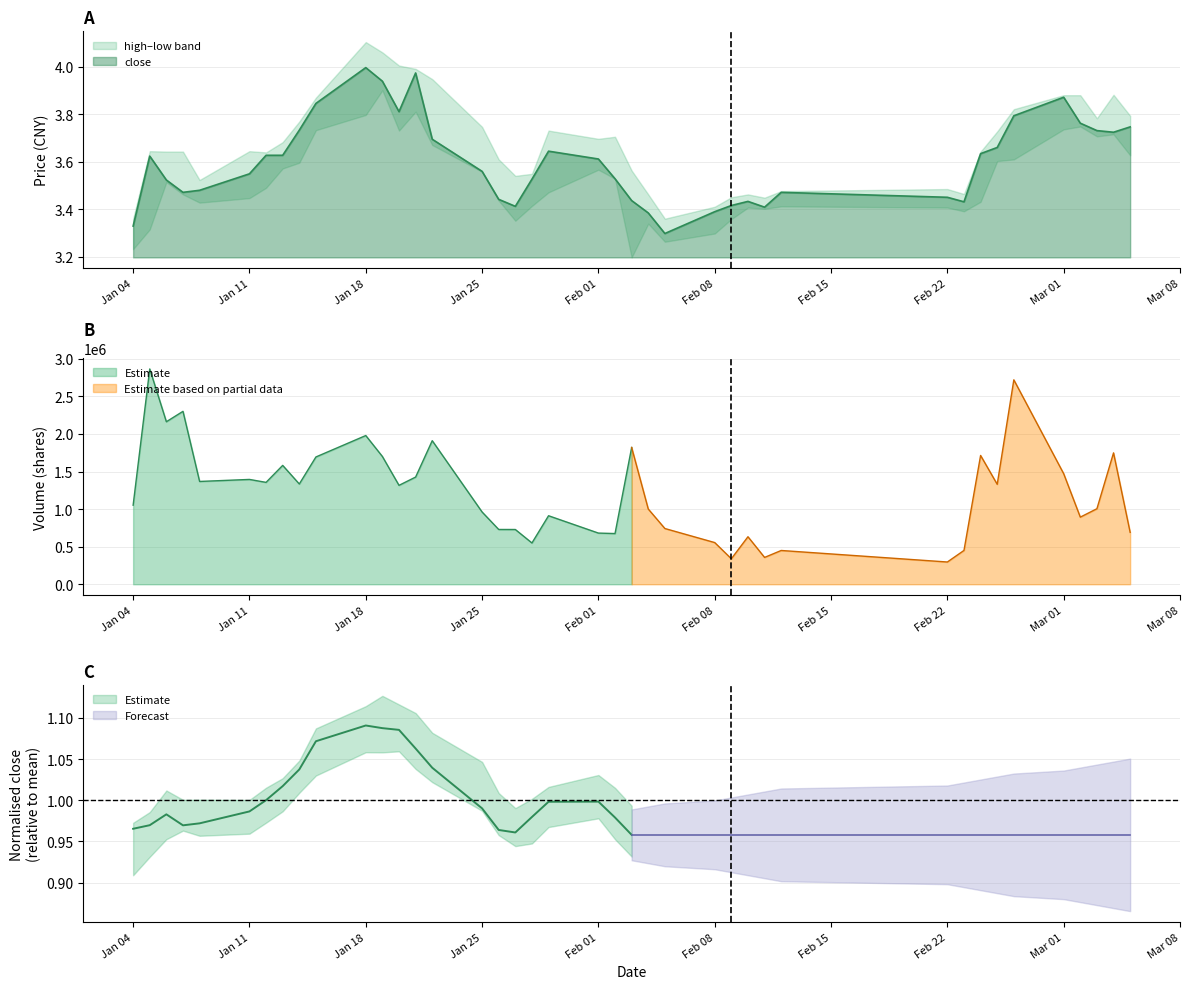

True or false: low and volume intersect in this chart.

False